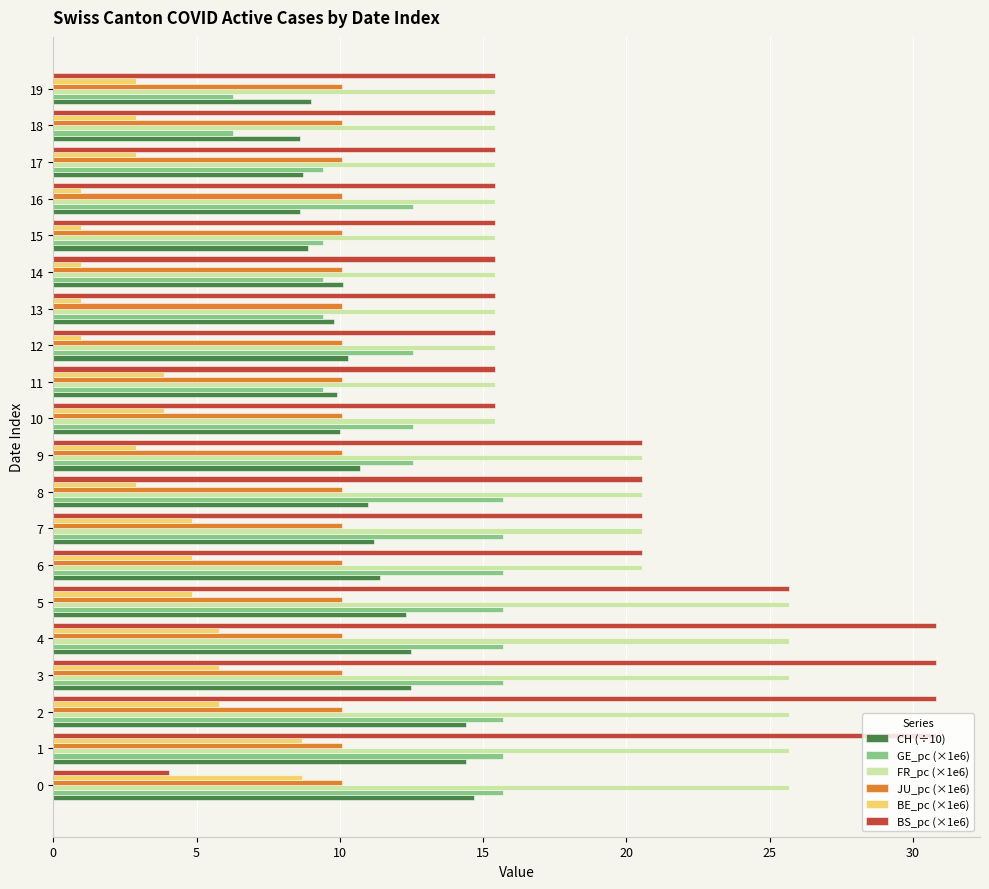

Which series changed the most between 3 and 11?

BS_pc (×1e6)